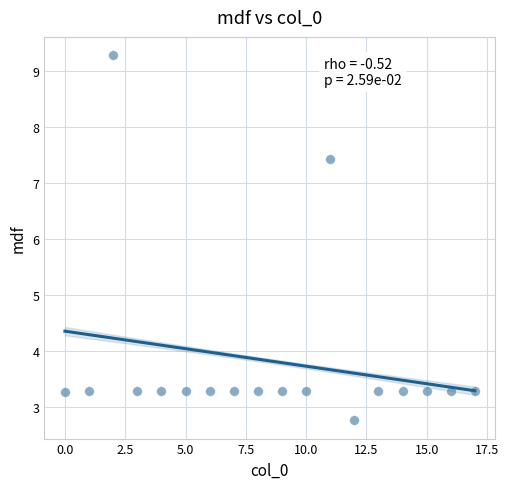

What is the range of Y values (max minus min)?

6.5